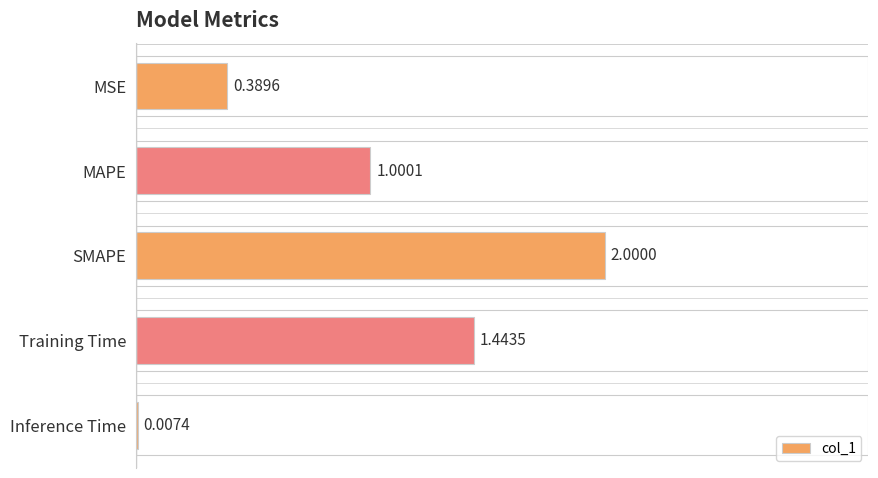

What is the maximum value shown in the chart?

2.0